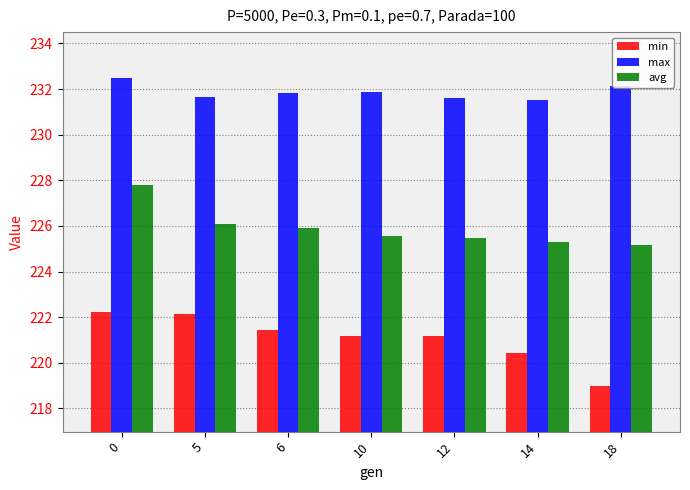

What is the difference between the min values at 10 and 6?

0.3